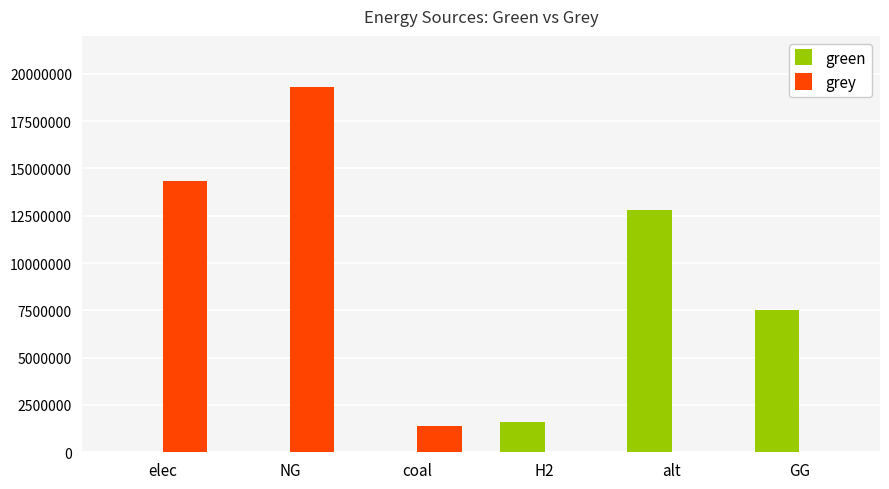

What is the maximum value for grey?

19318883.7